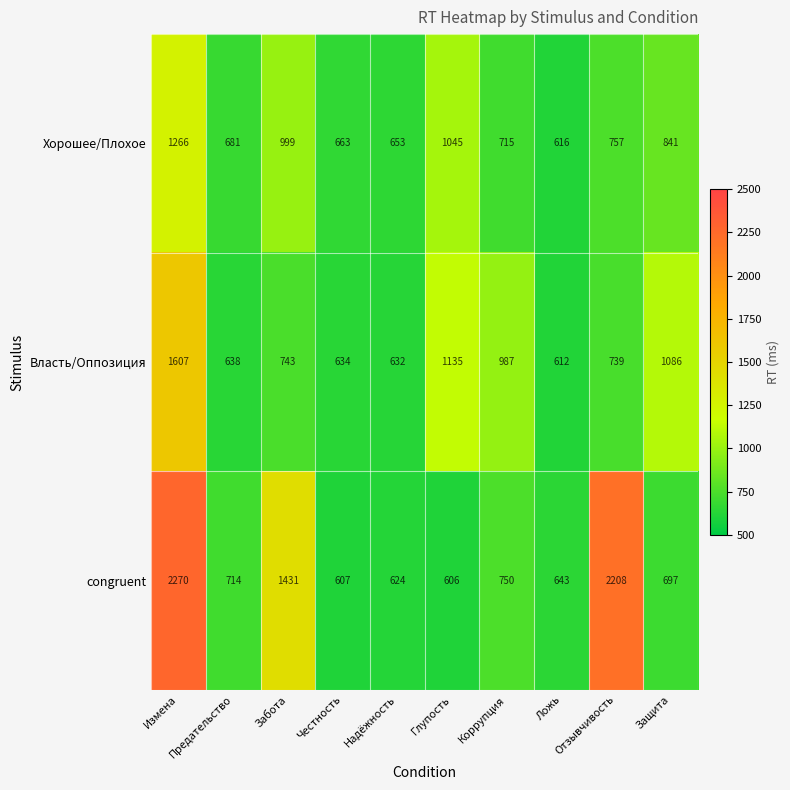

Is the value of Власть/Оппозиция at Глупость greater than the value of Хорошее/Плохое at Отзывчивость?

Yes